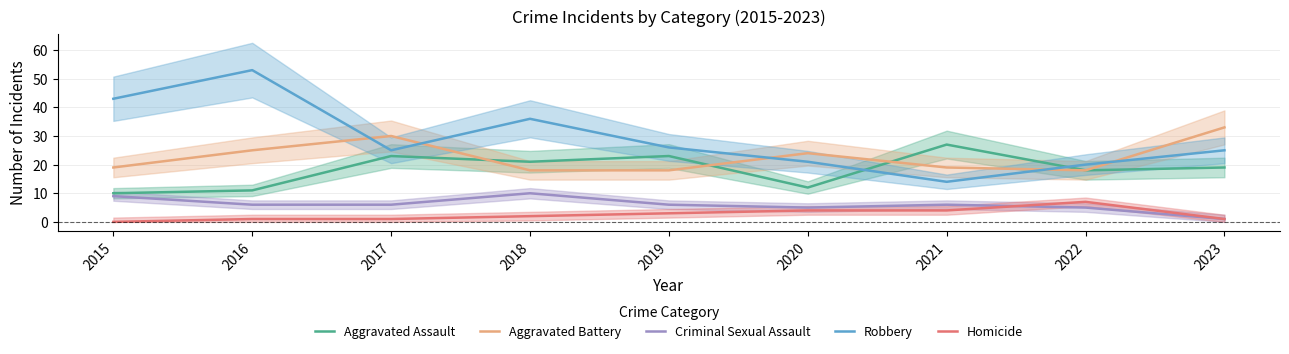

Is this an area chart (filled region under the line)?

No